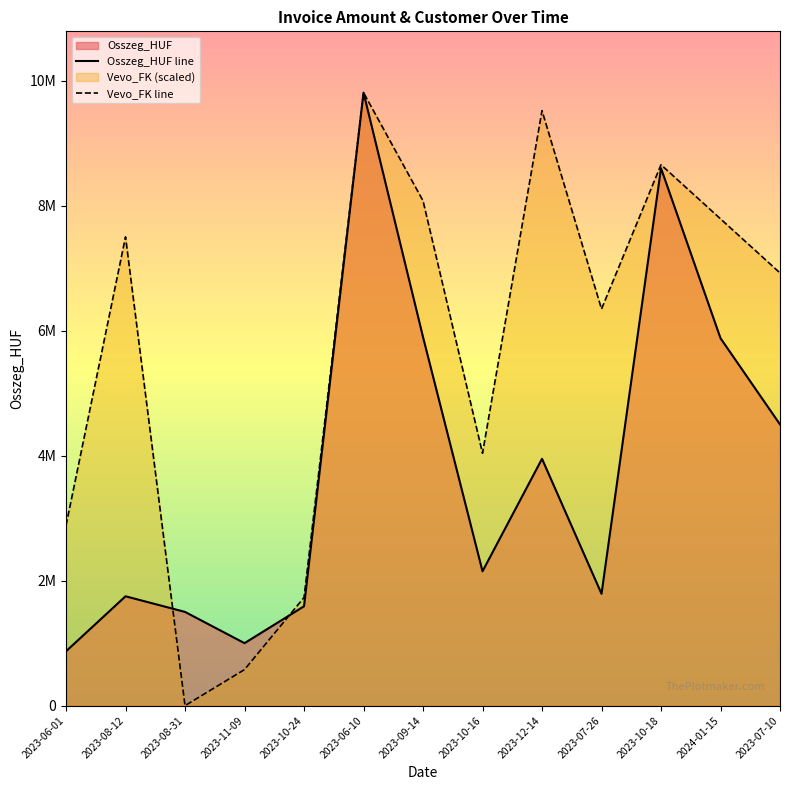

What is the sum of all Osszeg_HUF line values?

49289000.0